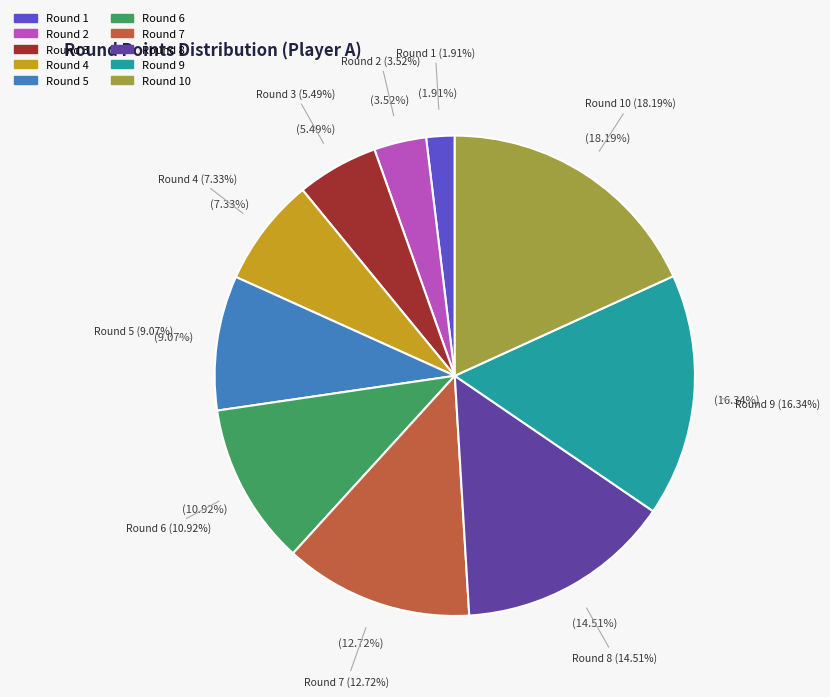

The 9 slice represents 16% of the pie. True or false?

True